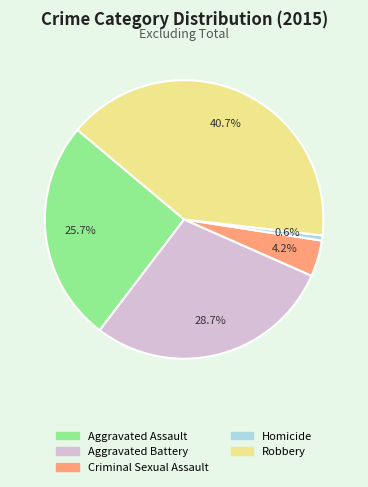

How many slices are in this pie chart?

5